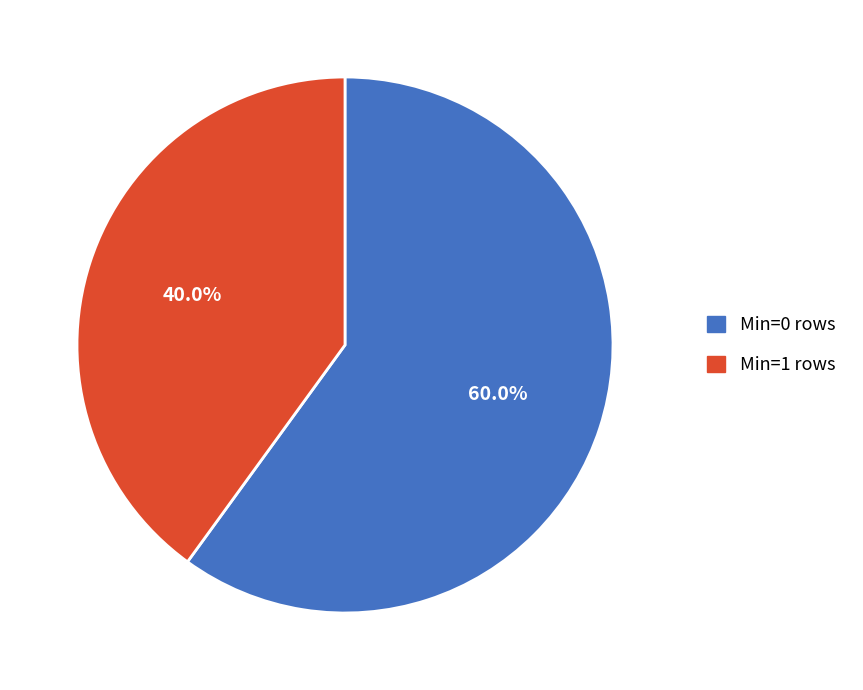

Does any single category account for the majority?

Yes